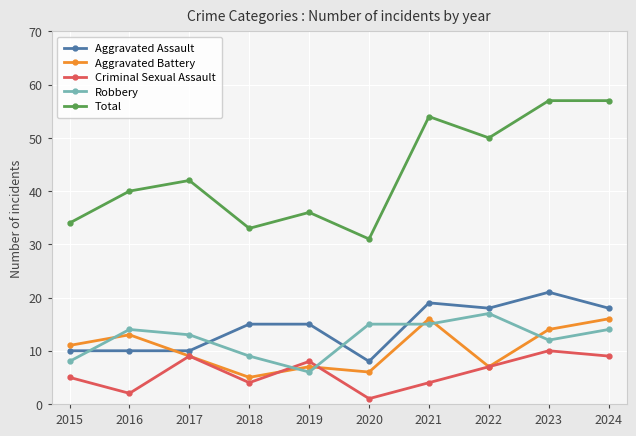

Which category has the highest value in the Criminal Sexual Assault series?

2023